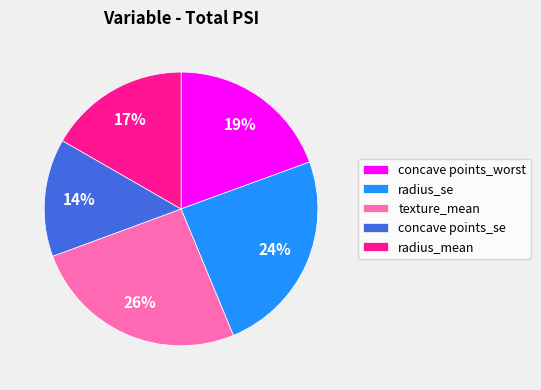

The radius_mean slice represents 22% of the pie. True or false?

False